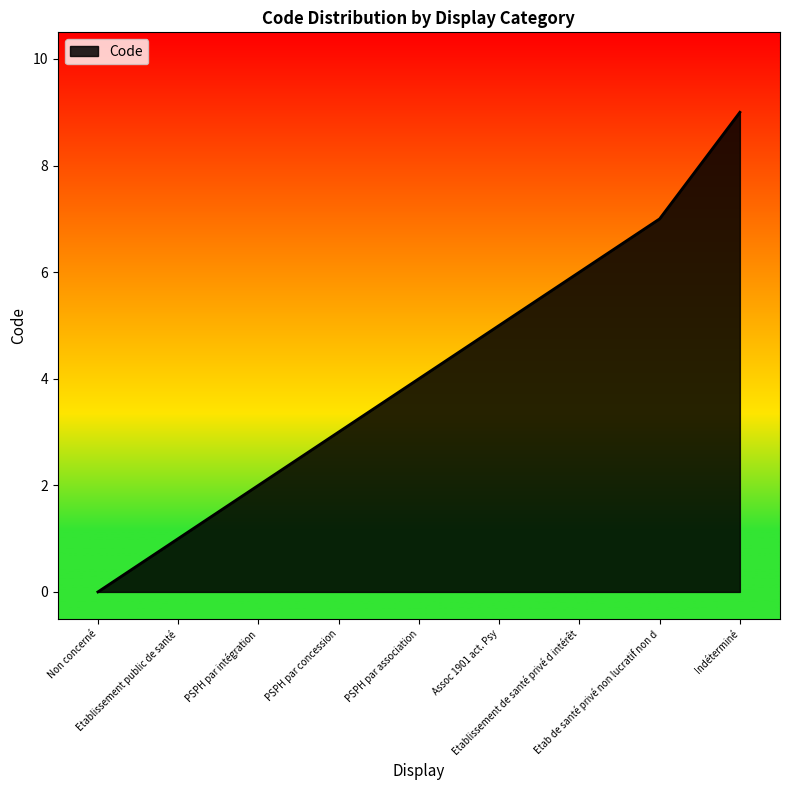

What is the maximum value shown in the chart?

9